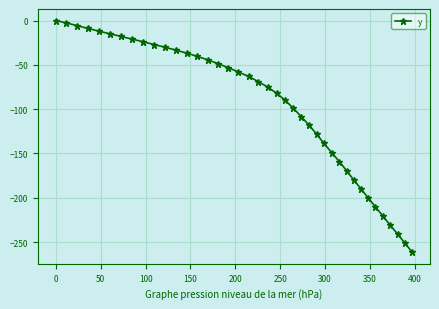

What is the difference between the maximum and minimum values?

261.5